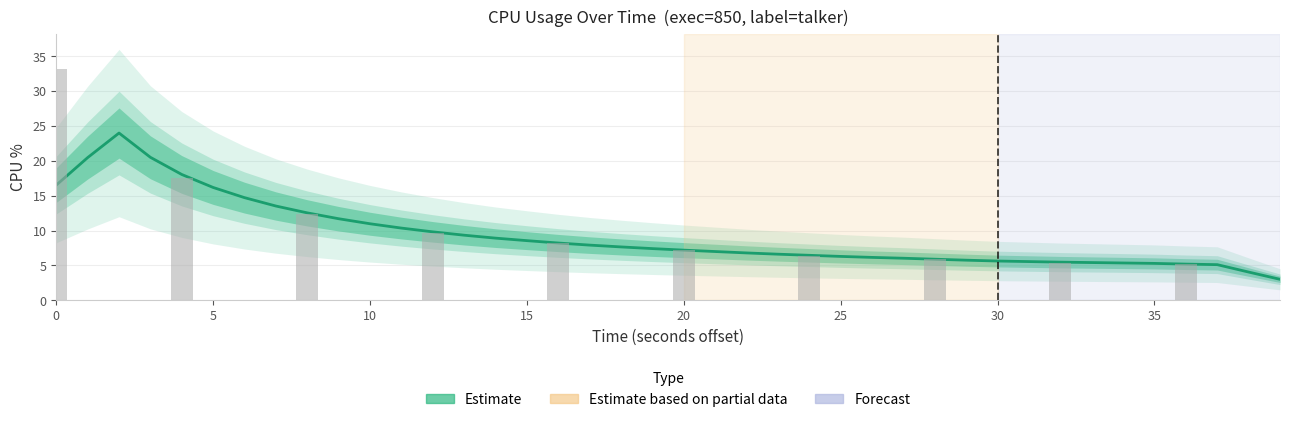

The value at 24 is 6.5. True or false?

True